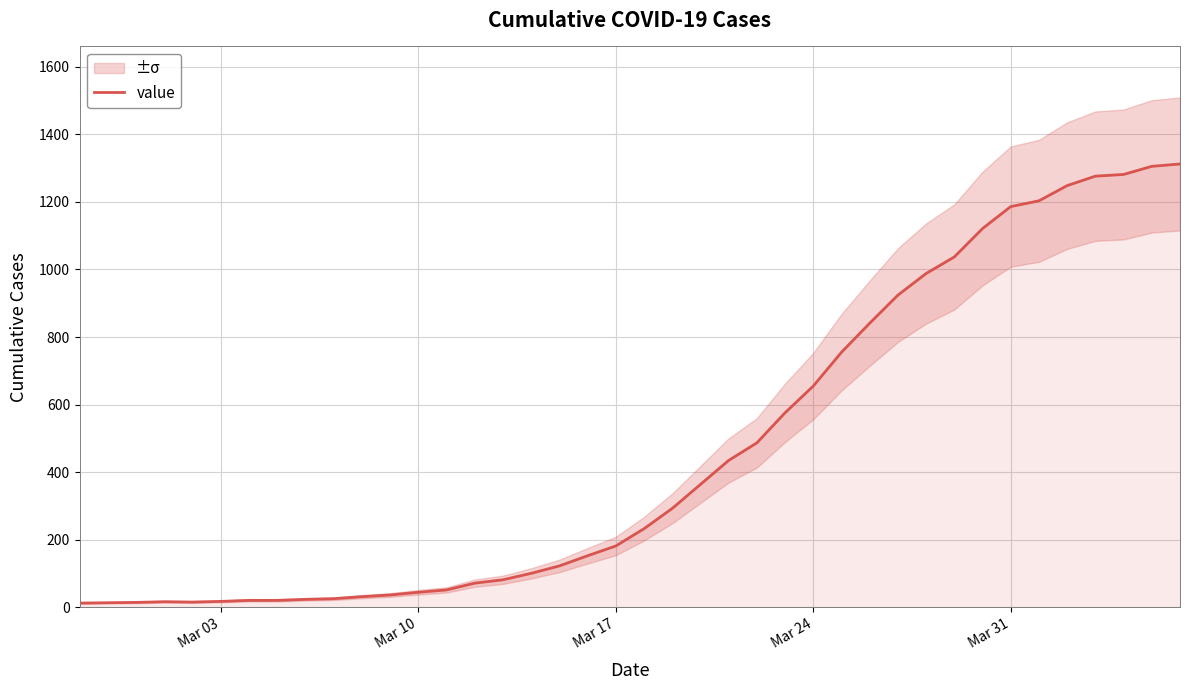

Reading left to right, what are all the values shown in this chart?

13	14	15	17	16	18	21	21	24	26	32	37	45	52	72	82	101	123	153	182	233	293	364	435	487	576	655	755	841	924	988	1037	1121	1186	1203	1248	1276	1281	1305	1312